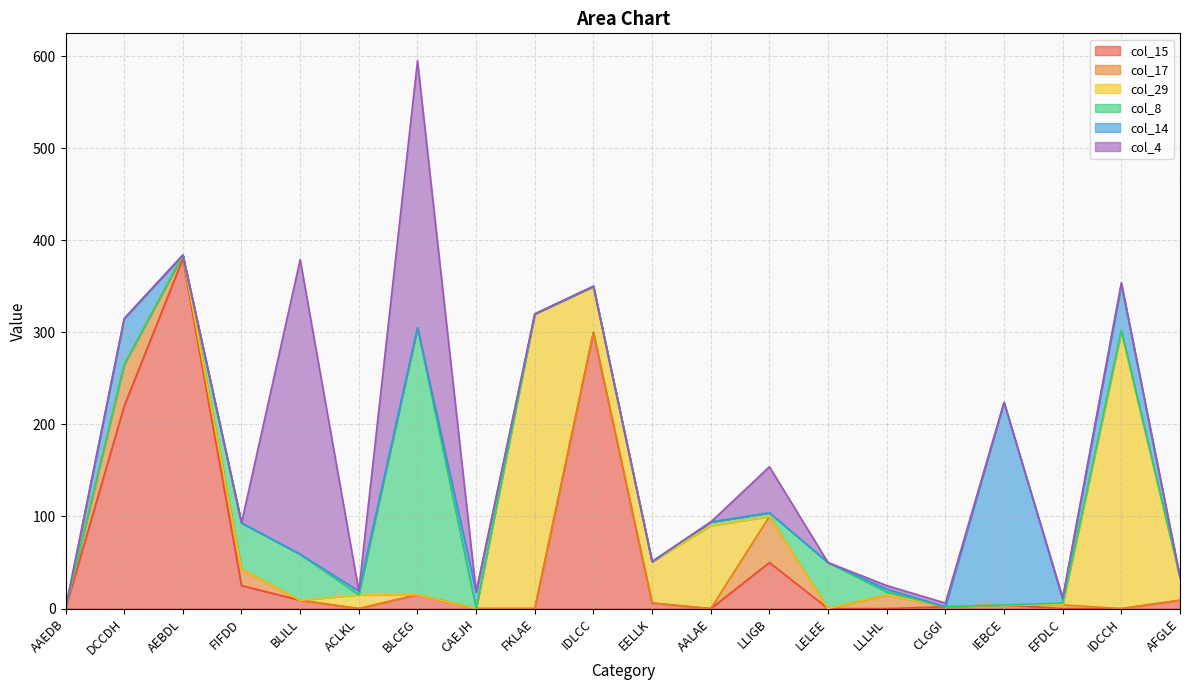

What is the average value of the col_15 series?

51